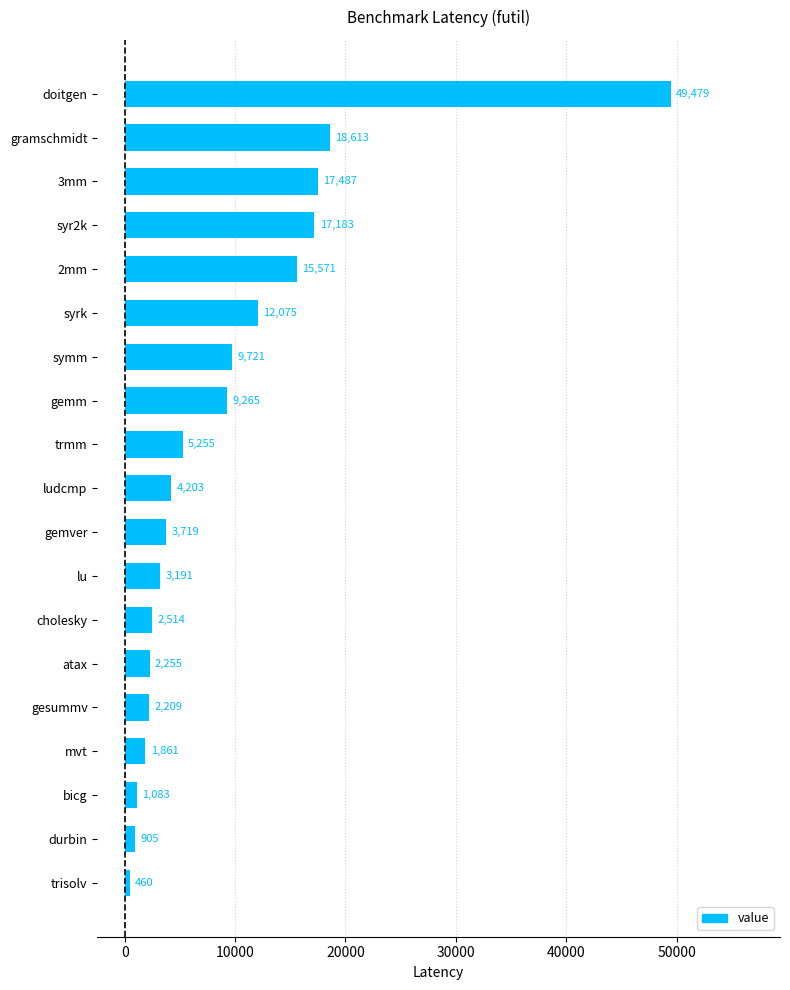

The value at trisolv is 460. True or false?

True